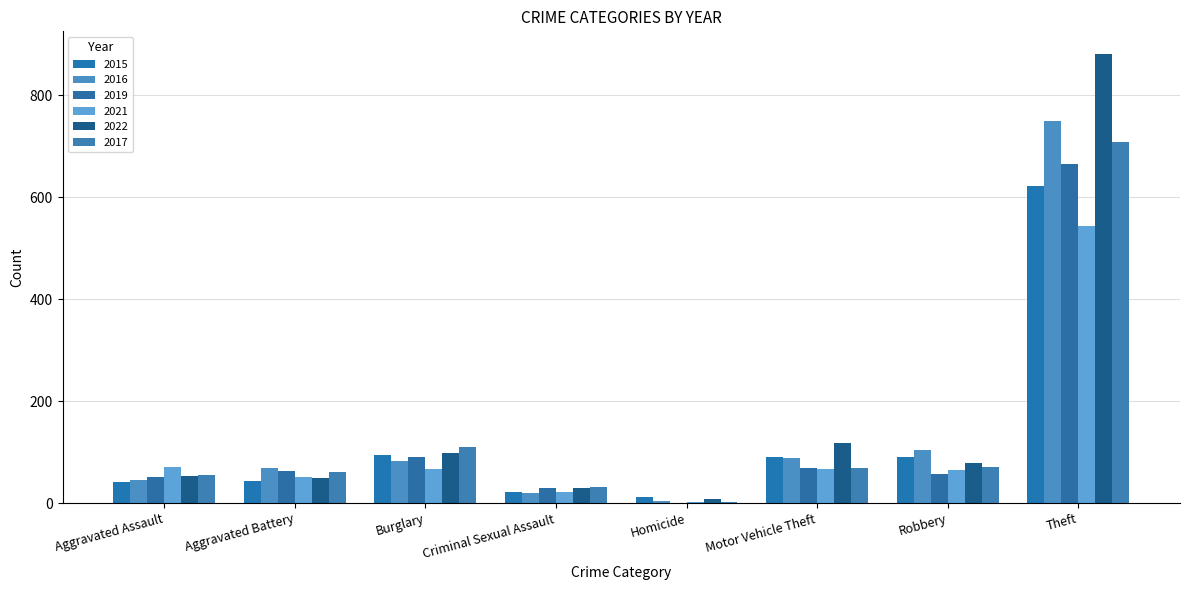

Reading right to left, list all the values displayed in this chart.

2015: Theft=622	Robbery=91	Motor Vehicle Theft=91	Homicide=11	Criminal Sexual Assault=22	Burglary=95	Aggravated Battery=43	Aggravated Assault=42
2016: Theft=750	Robbery=105	Motor Vehicle Theft=88	Homicide=5	Criminal Sexual Assault=20	Burglary=83	Aggravated Battery=68	Aggravated Assault=46
2019: Theft=664	Robbery=57	Motor Vehicle Theft=69	Homicide=0	Criminal Sexual Assault=29	Burglary=90	Aggravated Battery=63	Aggravated Assault=52
2021: Theft=543	Robbery=64	Motor Vehicle Theft=66	Homicide=2	Criminal Sexual Assault=22	Burglary=66	Aggravated Battery=51	Aggravated Assault=71
2022: Theft=881	Robbery=78	Motor Vehicle Theft=117	Homicide=7	Criminal Sexual Assault=29	Burglary=98	Aggravated Battery=49	Aggravated Assault=53
2017: Theft=708	Robbery=70	Motor Vehicle Theft=69	Homicide=3	Criminal Sexual Assault=31	Burglary=110	Aggravated Battery=61	Aggravated Assault=55